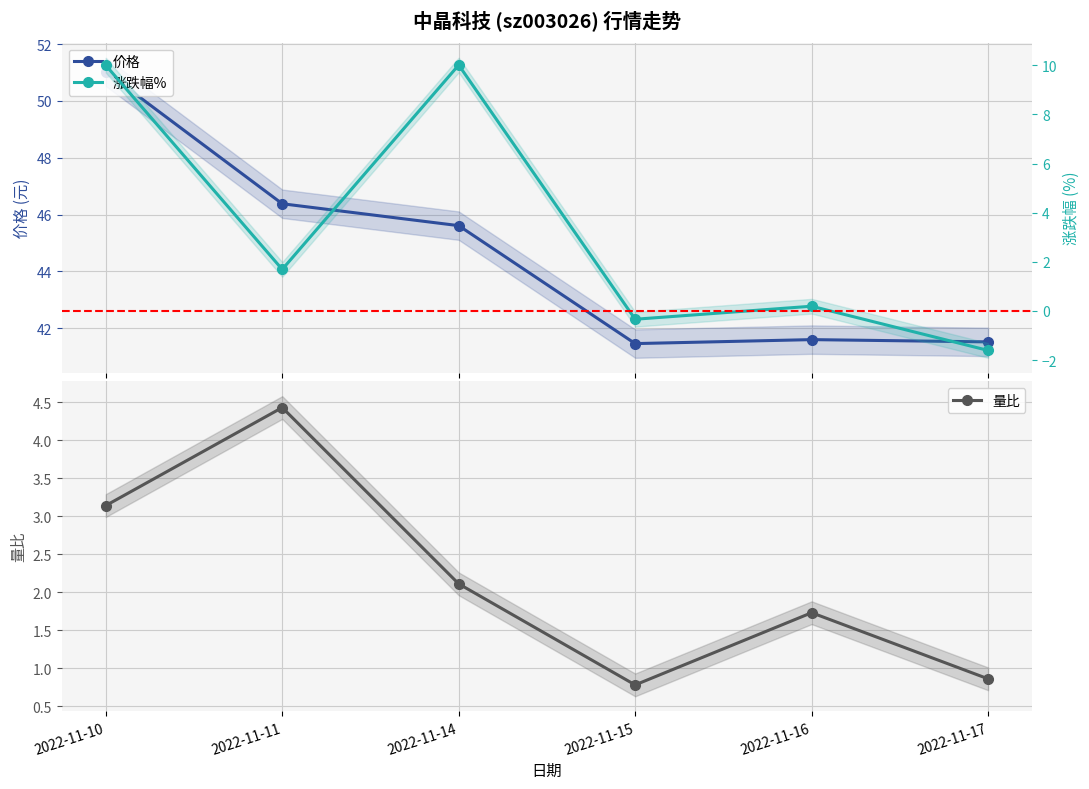

What is the sum of the 价格 values at 2022-11-15 and 2022-11-16?

83.1